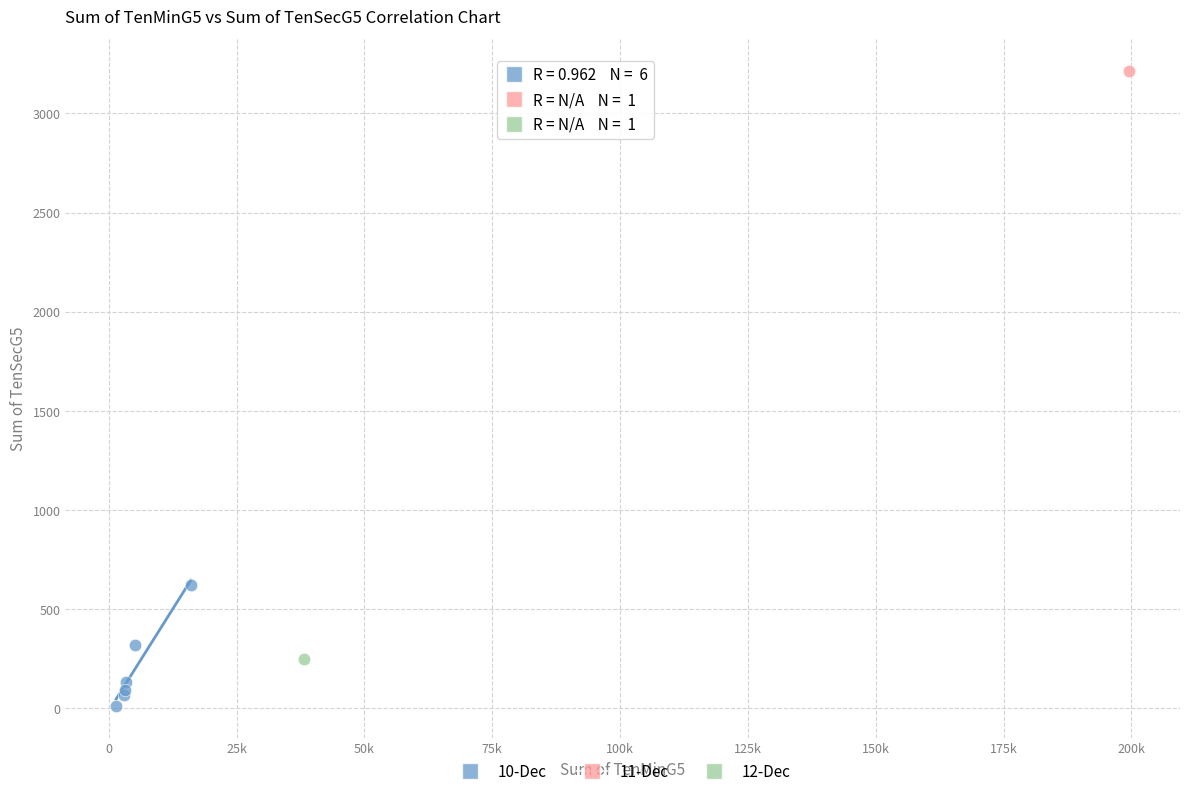

What are all the series names shown in the legend?

10-Dec, 11-Dec, 12-Dec